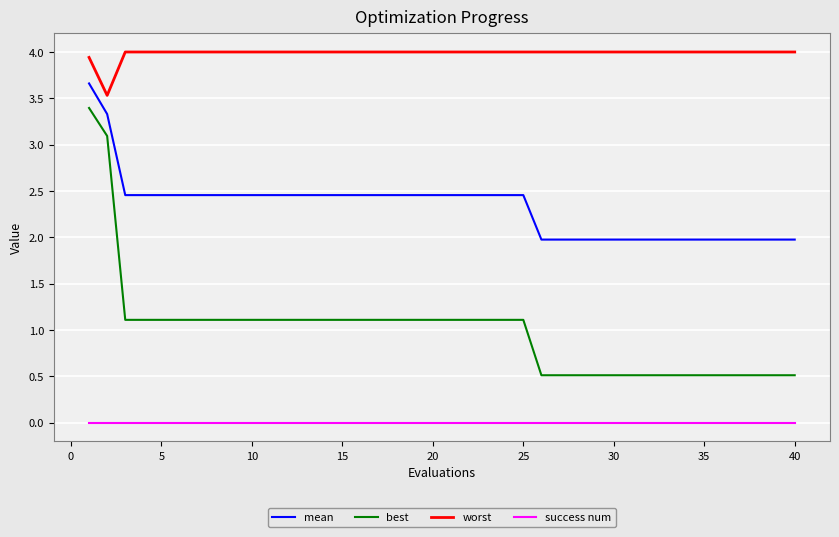

What is the sum of all mean values?

93.1